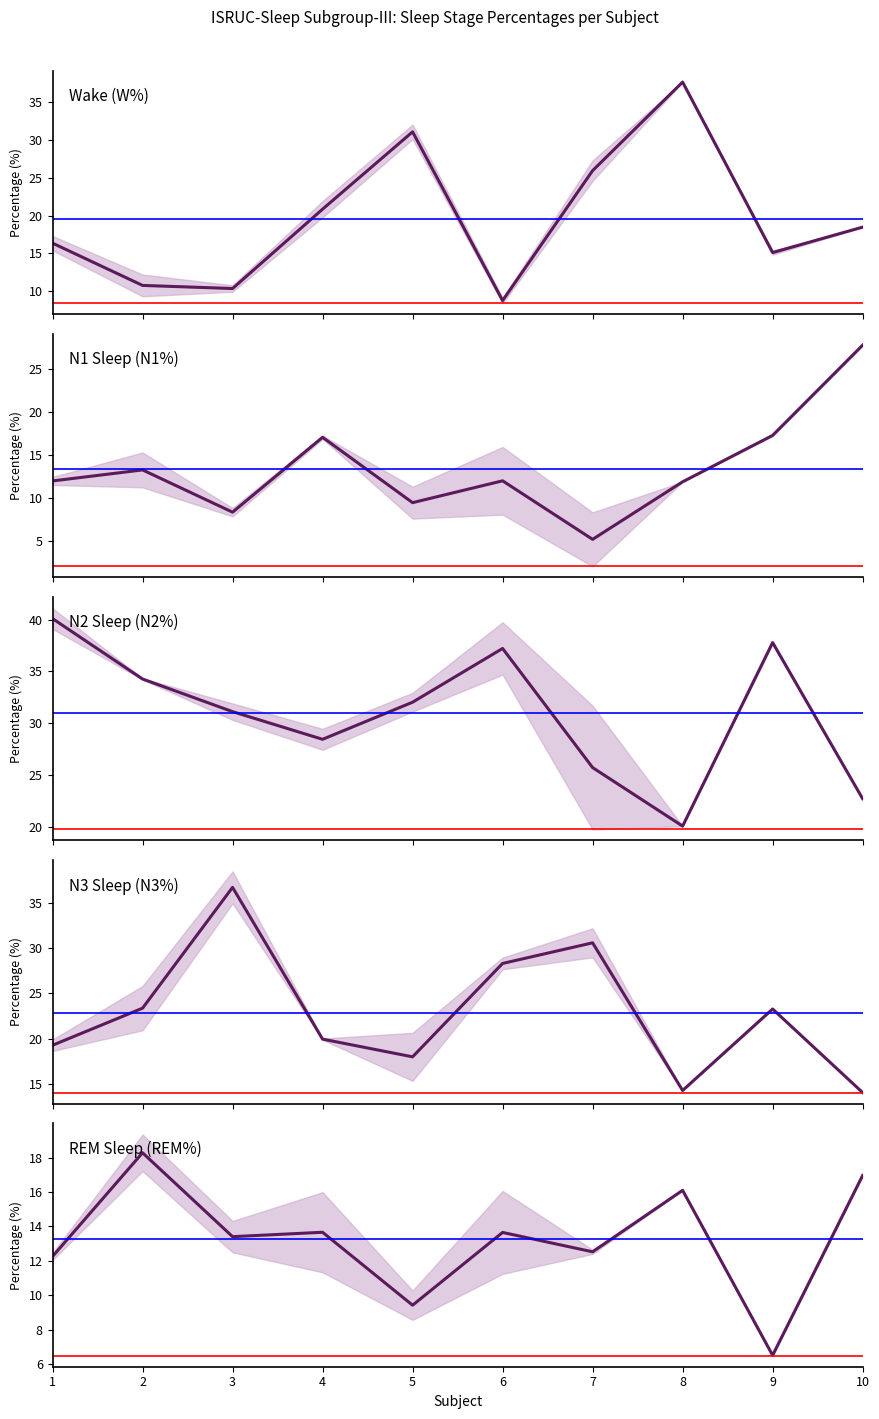

What is the sum of all N3% values?

227.9